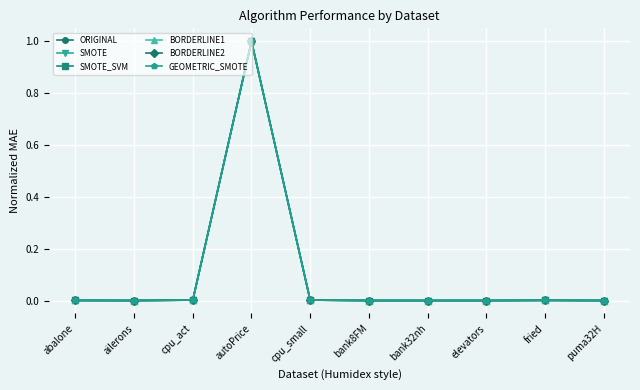

What is the label of the 4th point from the right?

bank32nh